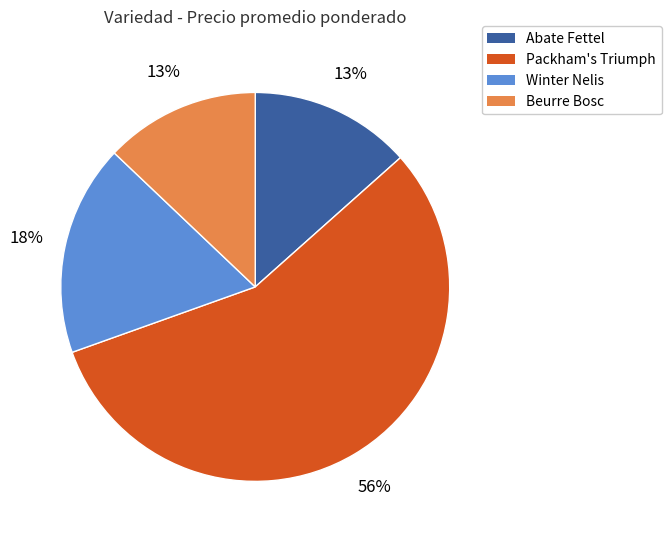

To the nearest percent, what percentage of the pie is Packham's Triumph?

56%